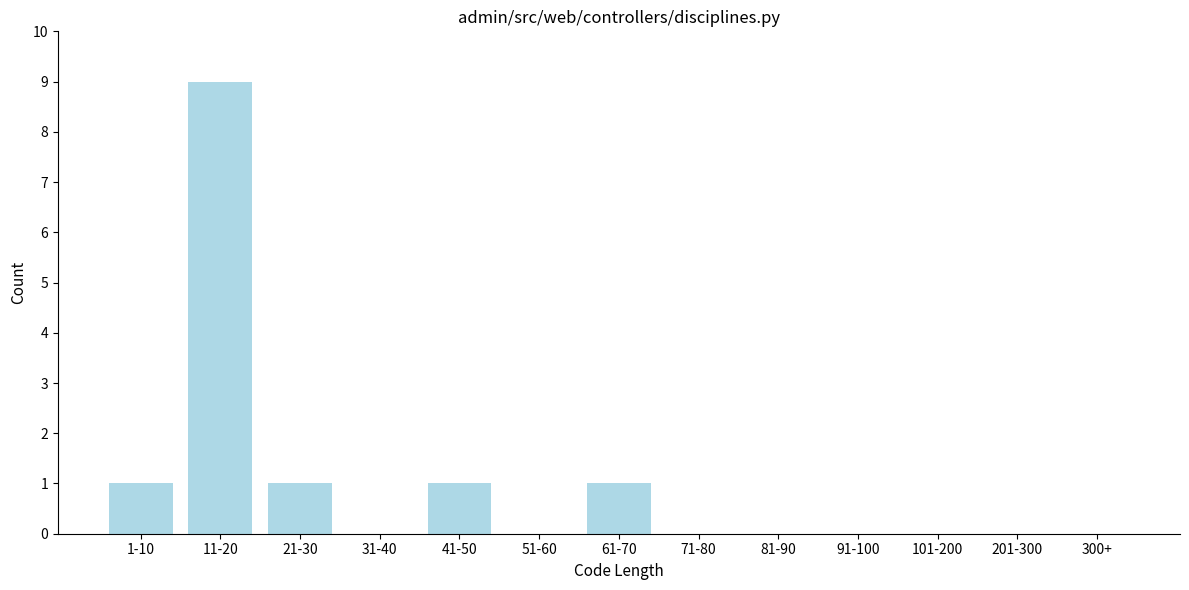

Reading left to right, extract all data points from this chart.

1-10=1	11-20=9	21-30=1	31-40=0	41-50=1	51-60=0	61-70=1	71-80=0	81-90=0	91-100=0	101-200=0	201-300=0	300+=0